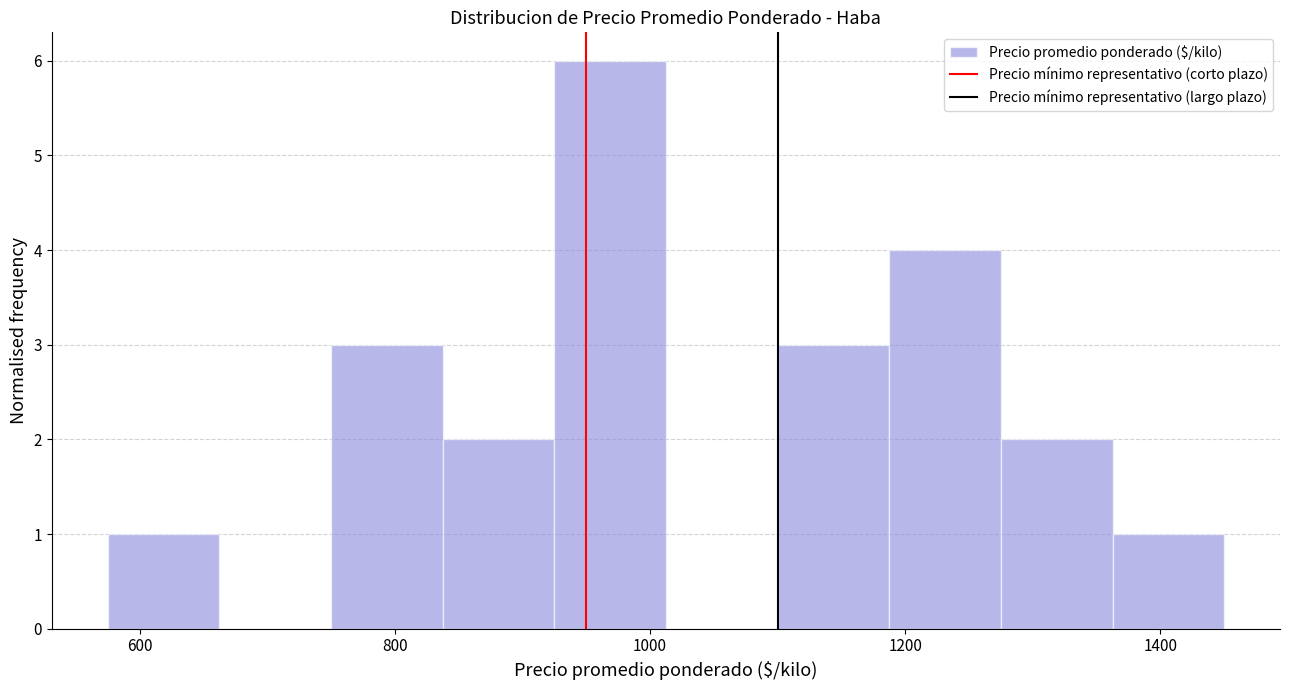

Over which range of the x-axis is the bar tallest?

920 to 1020